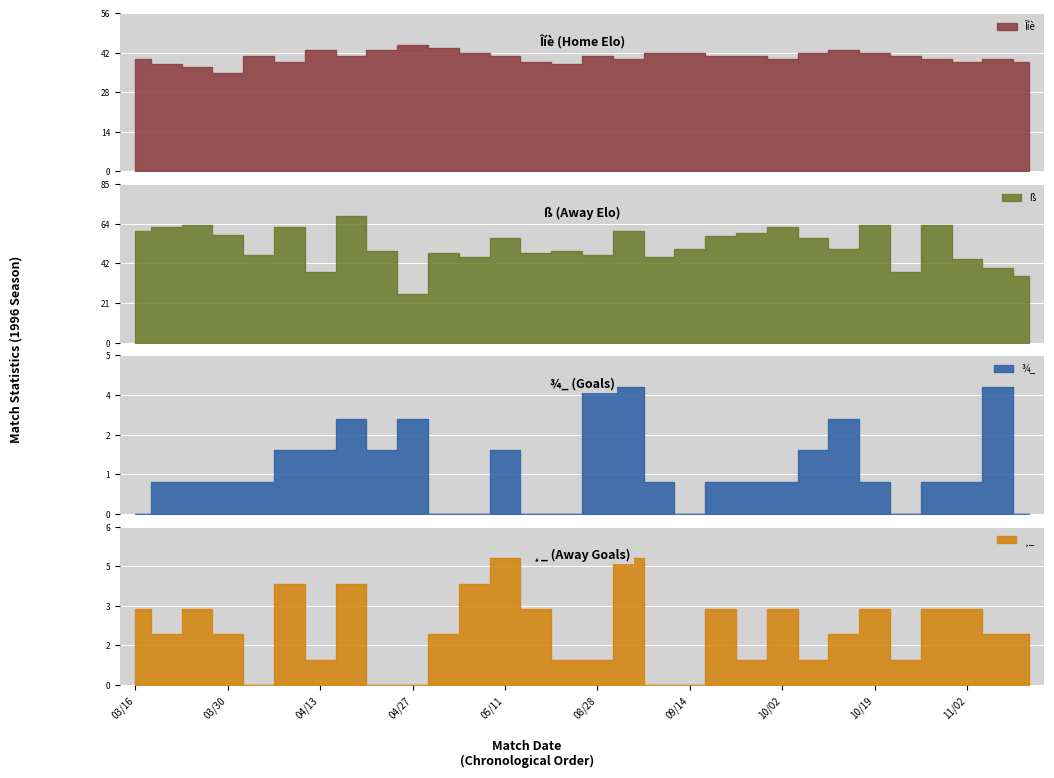

How many data points in ¸_ are less than 2?

11